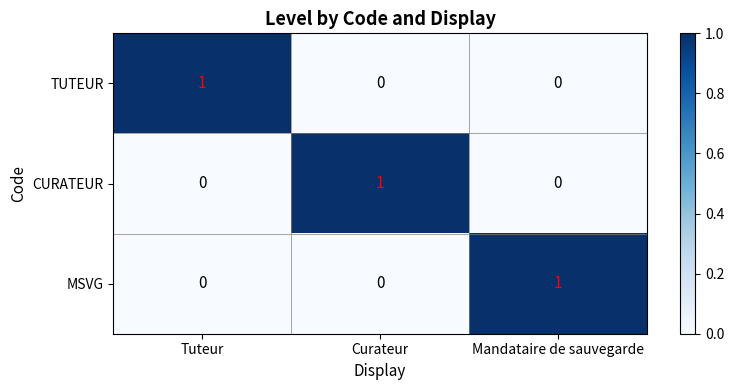

Is it true that MSVG equals 0 at Curateur?

True